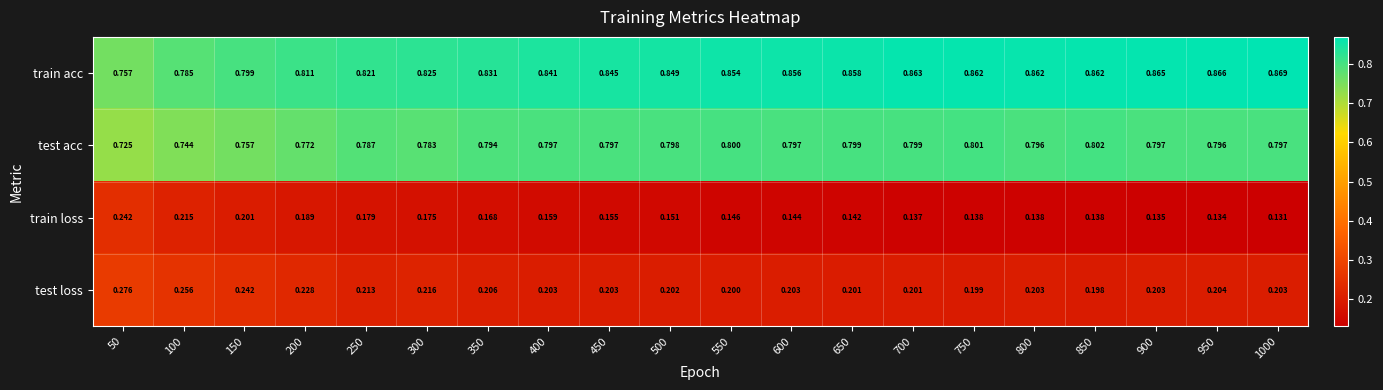

Rank the series at 500 from highest to lowest value.

train acc, test acc, test loss, train loss